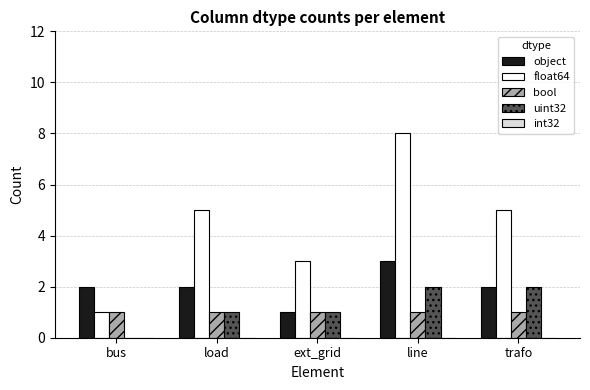

The value of object at bus is 1. True or false?

False